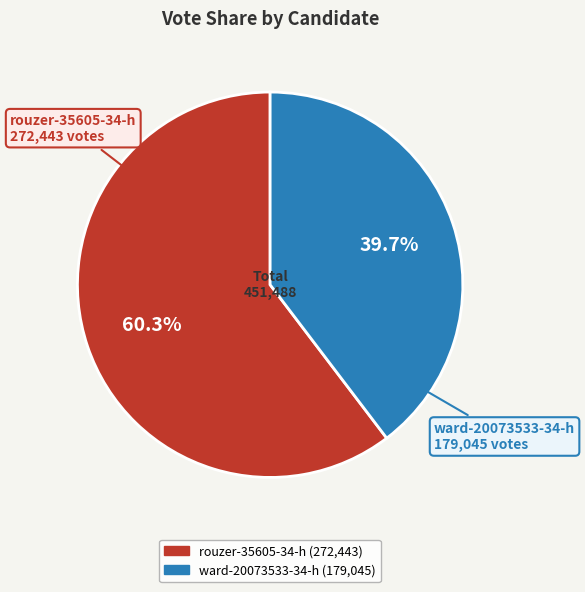

To the nearest percent, what is the difference between the rouzer-35605-34-h and ward-20073533-34-h slice percentages?

21%